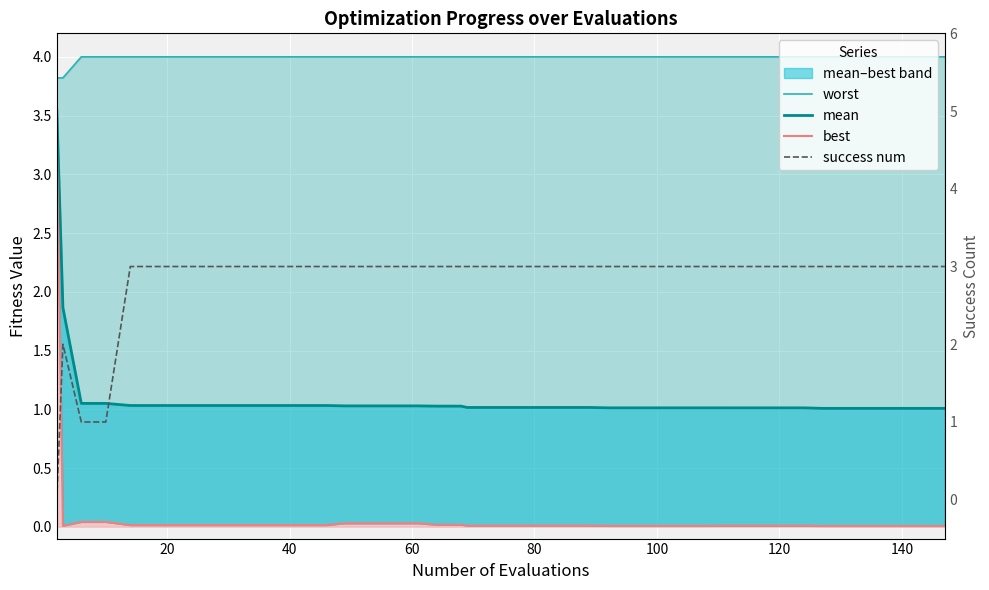

True or false: success num and worst cross at least once.

False